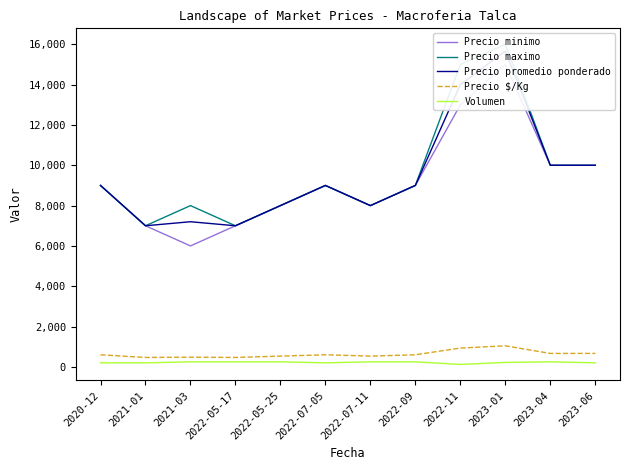

What is the greatest value displayed?

16000